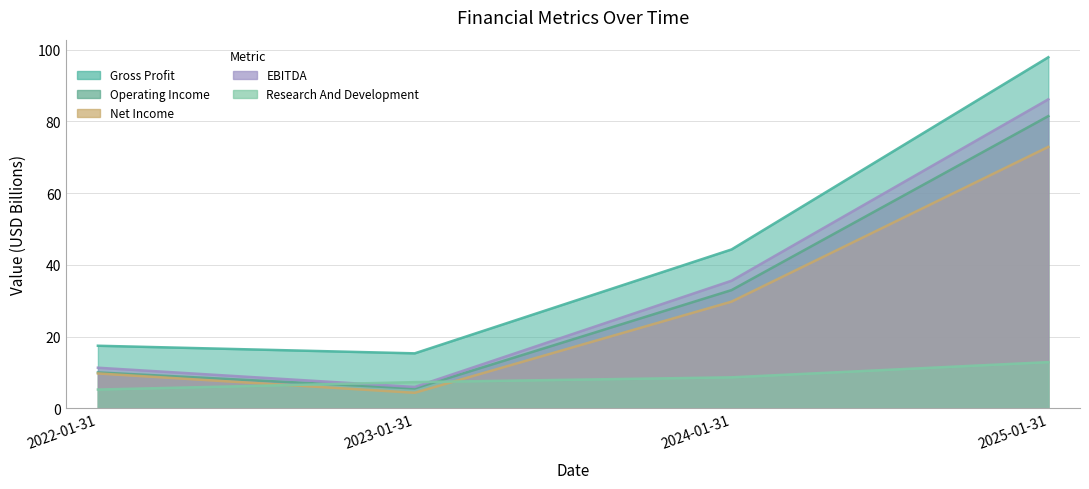

Which series has the largest range (max minus min)?

Gross Profit